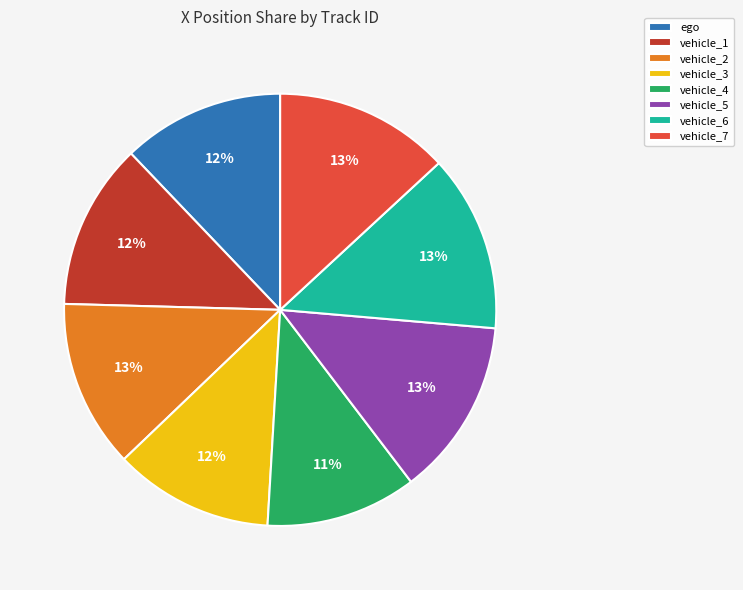

To the nearest percent, what portion does ego represent?

12%